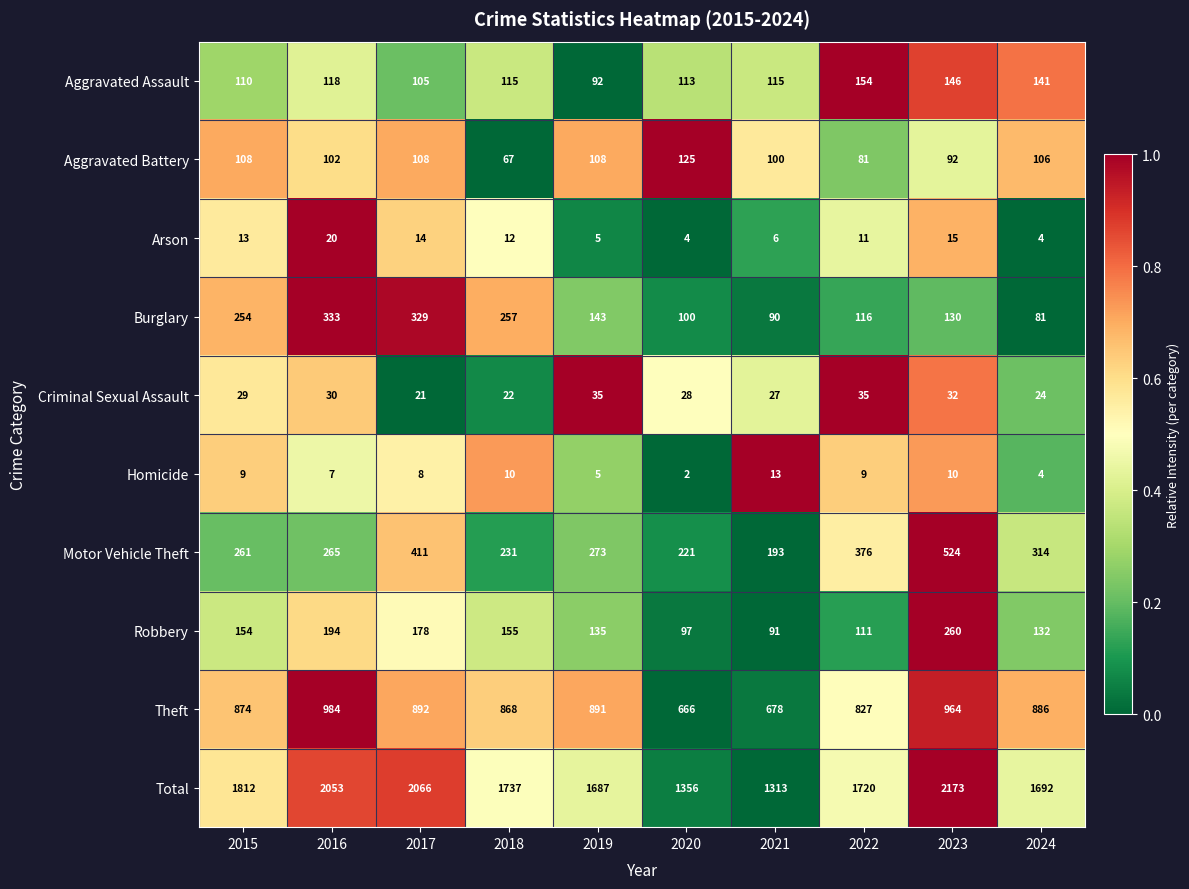

What is the difference between the maximum and minimum values in the Arson series?

16